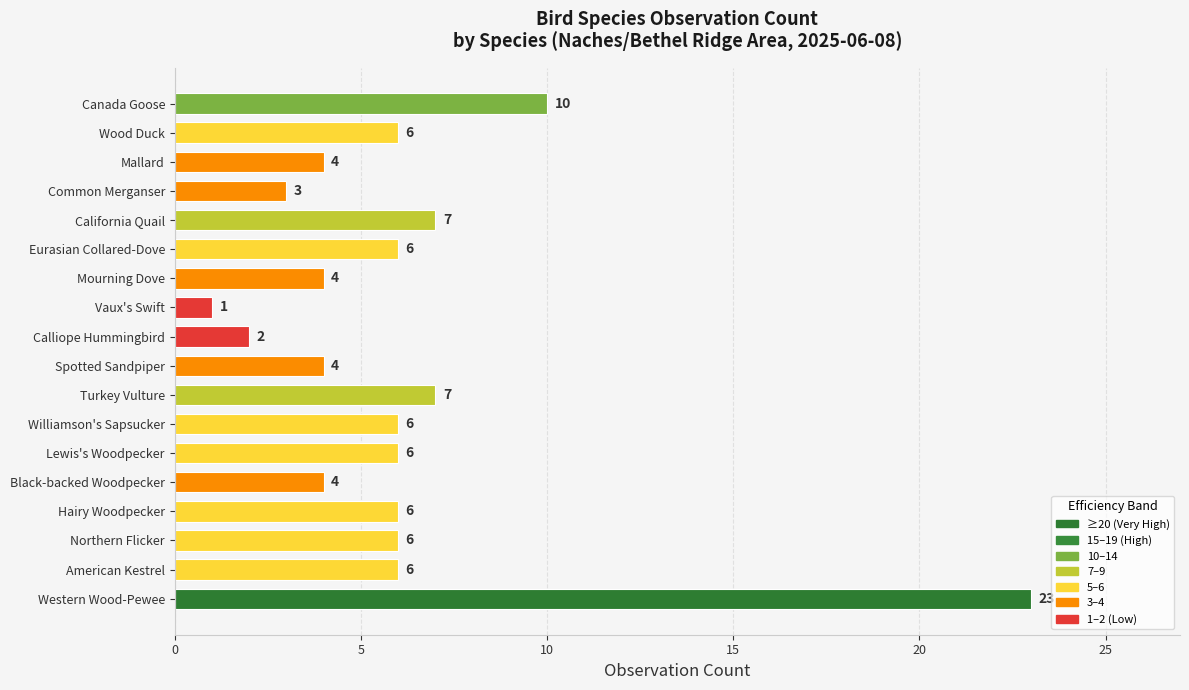

What is the difference between the second highest and minimum values?

9